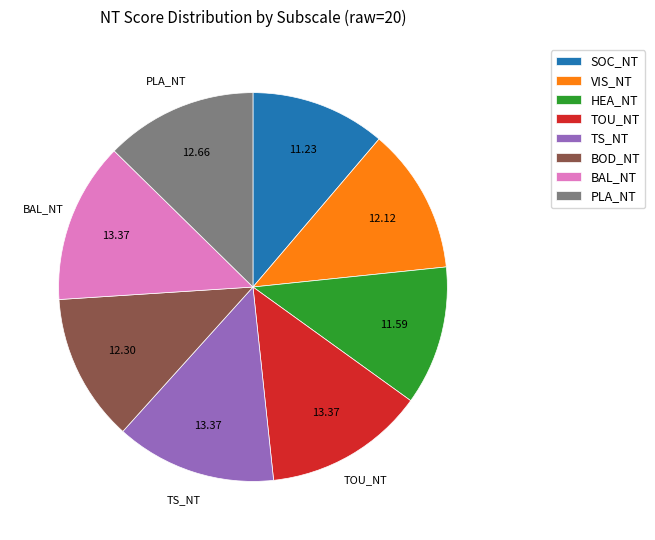

Is BAL_NT the majority of the pie?

No